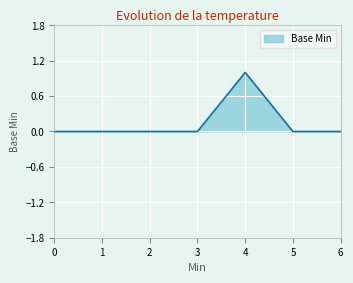

True or false: the data shows 0 at 2.

True